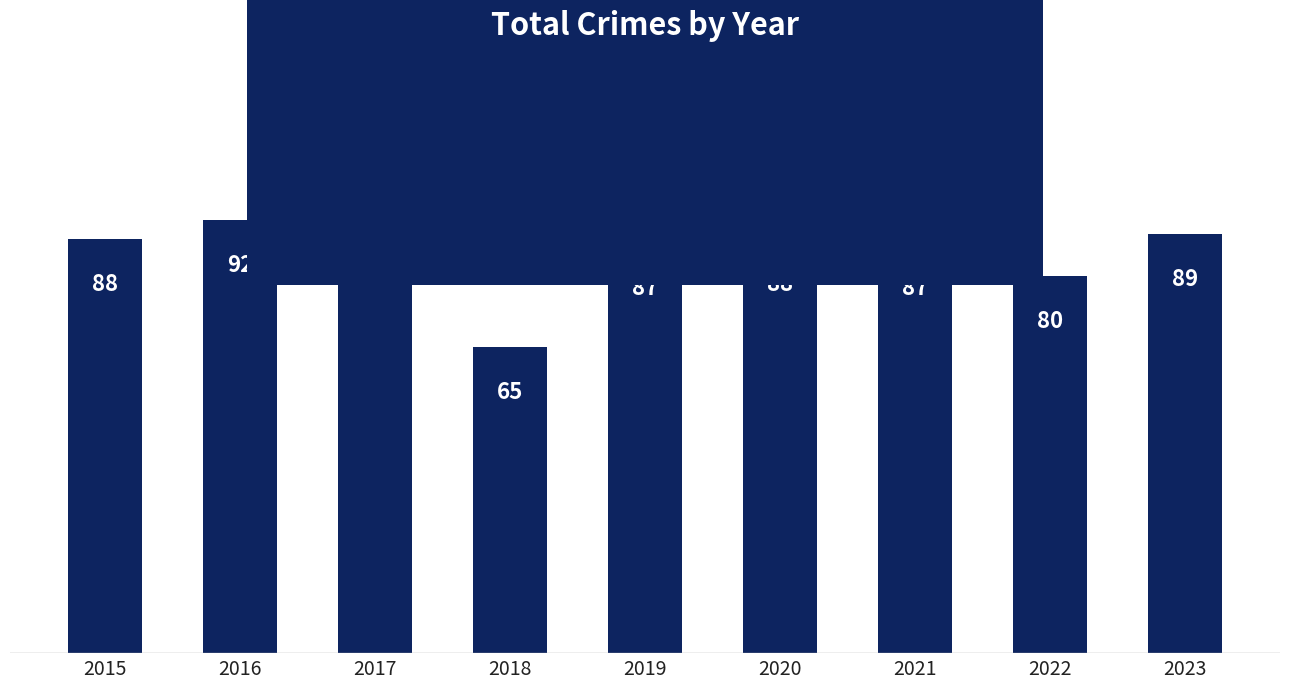

What is the value of the 2nd bar from the left?

92